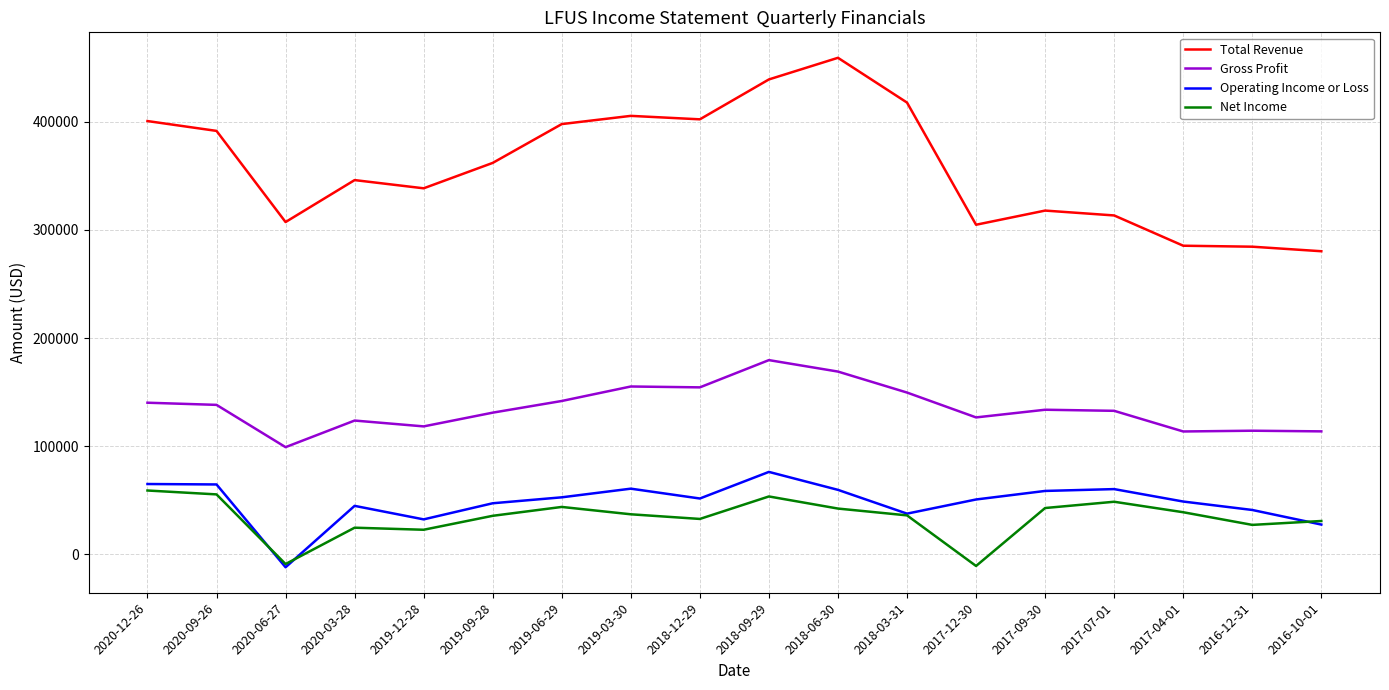

What is the maximum value shown in the chart?

459200